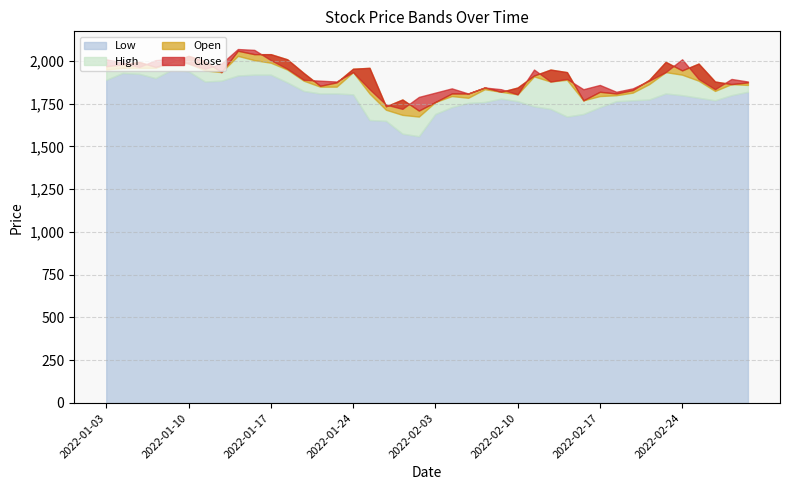

At which label does High reach its peak?

2022-01-13